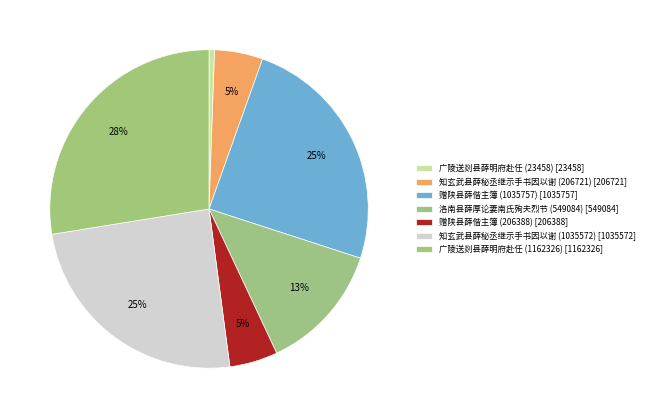

To the nearest percent, what is the average slice percentage?

14%